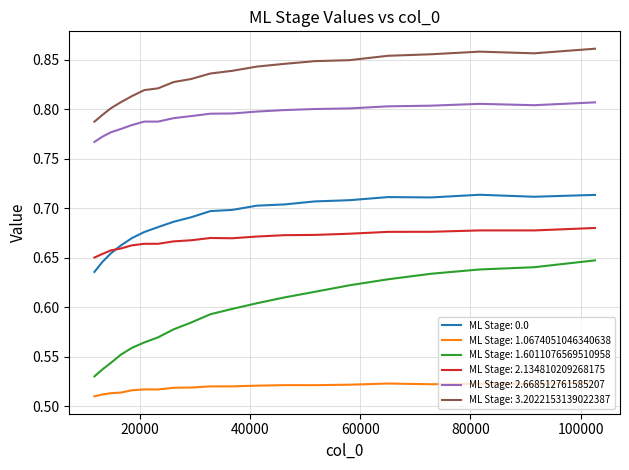

What are all the series names shown in the legend?

ML Stage: 0.0, ML Stage: 1.0674051046340638, ML Stage: 1.6011076569510958, ML Stage: 2.134810209268175, ML Stage: 2.668512761585207, ML Stage: 3.2022153139022387